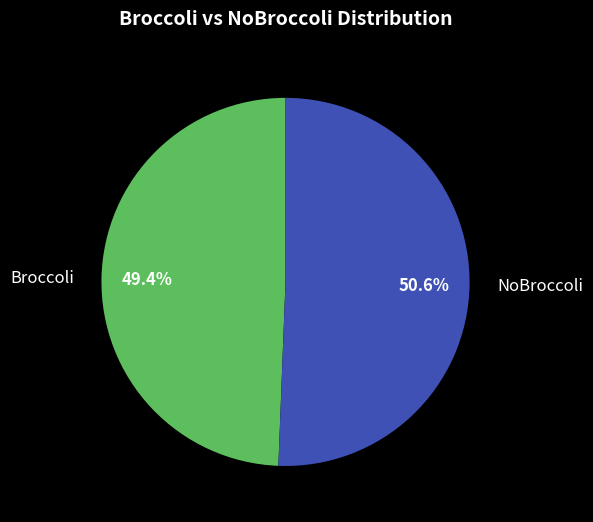

How many segments does this pie chart have?

2